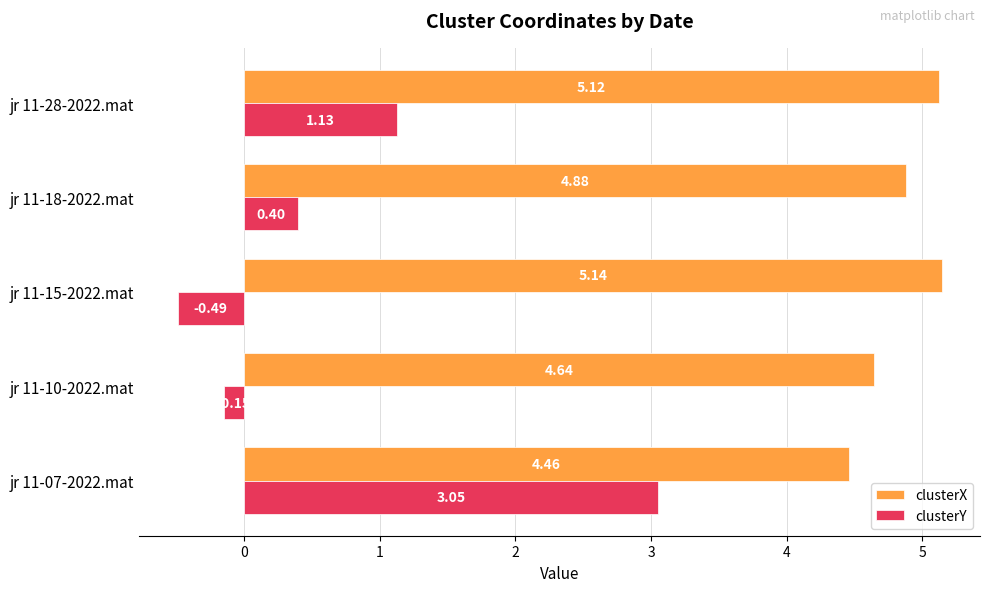

What is the difference between the clusterY values at jr 11-18-2022.mat and jr 11-15-2022.mat?

0.9